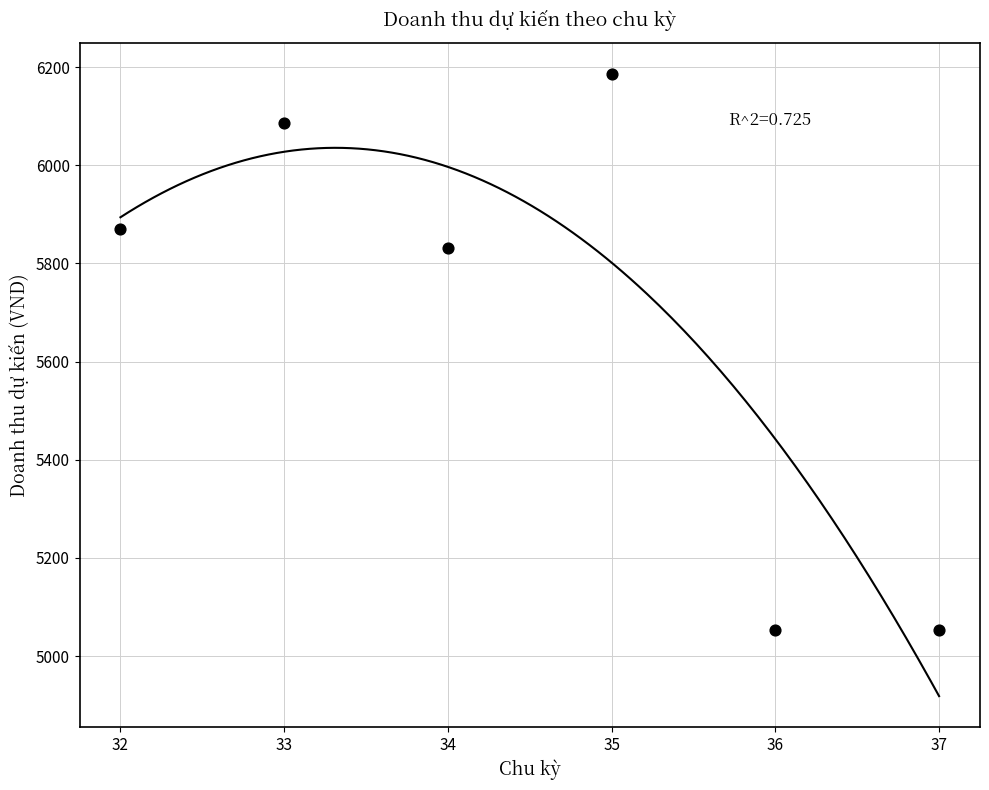

What is the average Y value?

5680.0